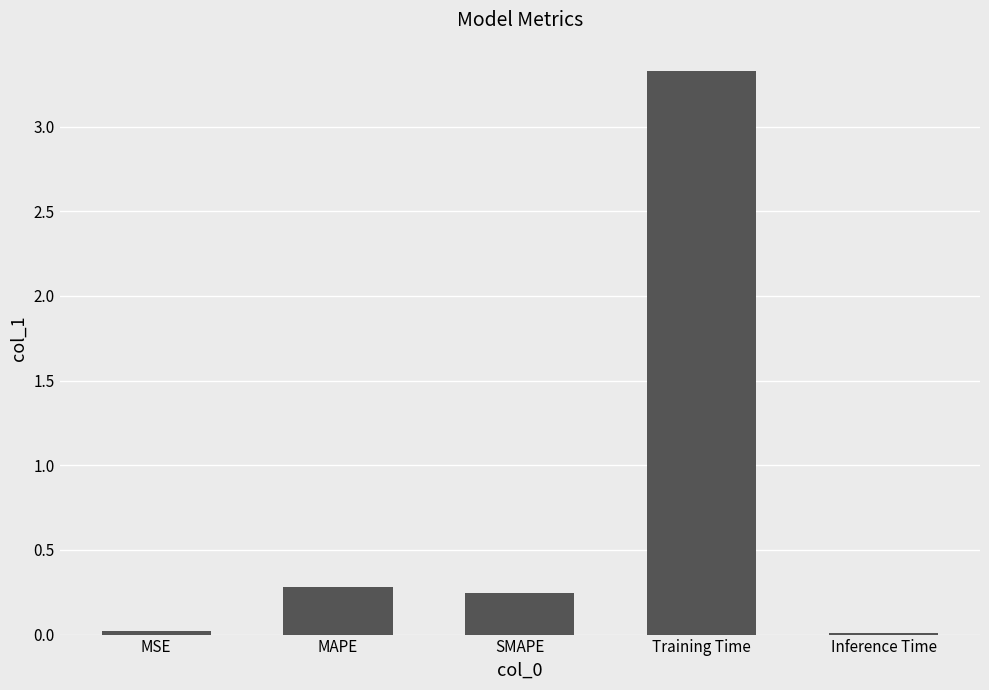

Where is the data nearest to the value 1?

MAPE